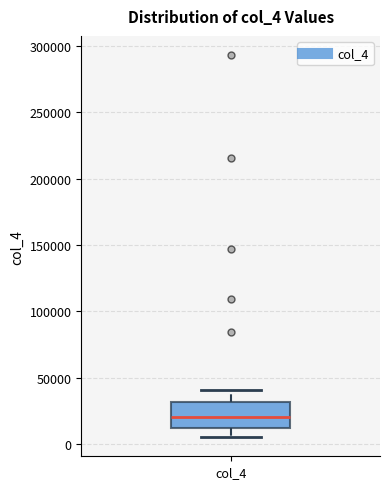

Where is the upper edge of the box for col_4 on the y-axis? The values are not printed on the chart, so give them approximately, as read against the axis.

30000